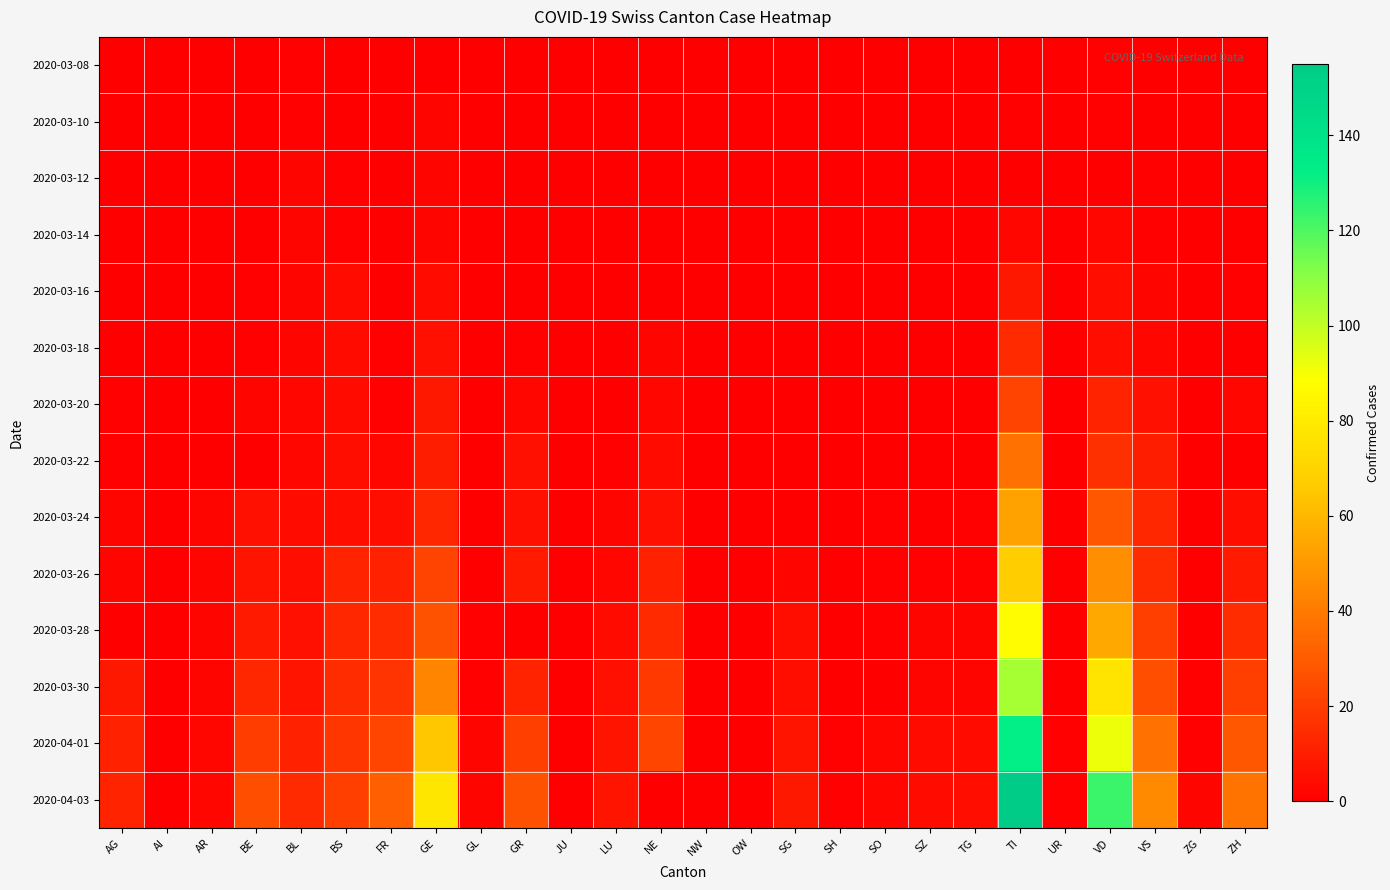

Which category has the lowest value across all series?

AG